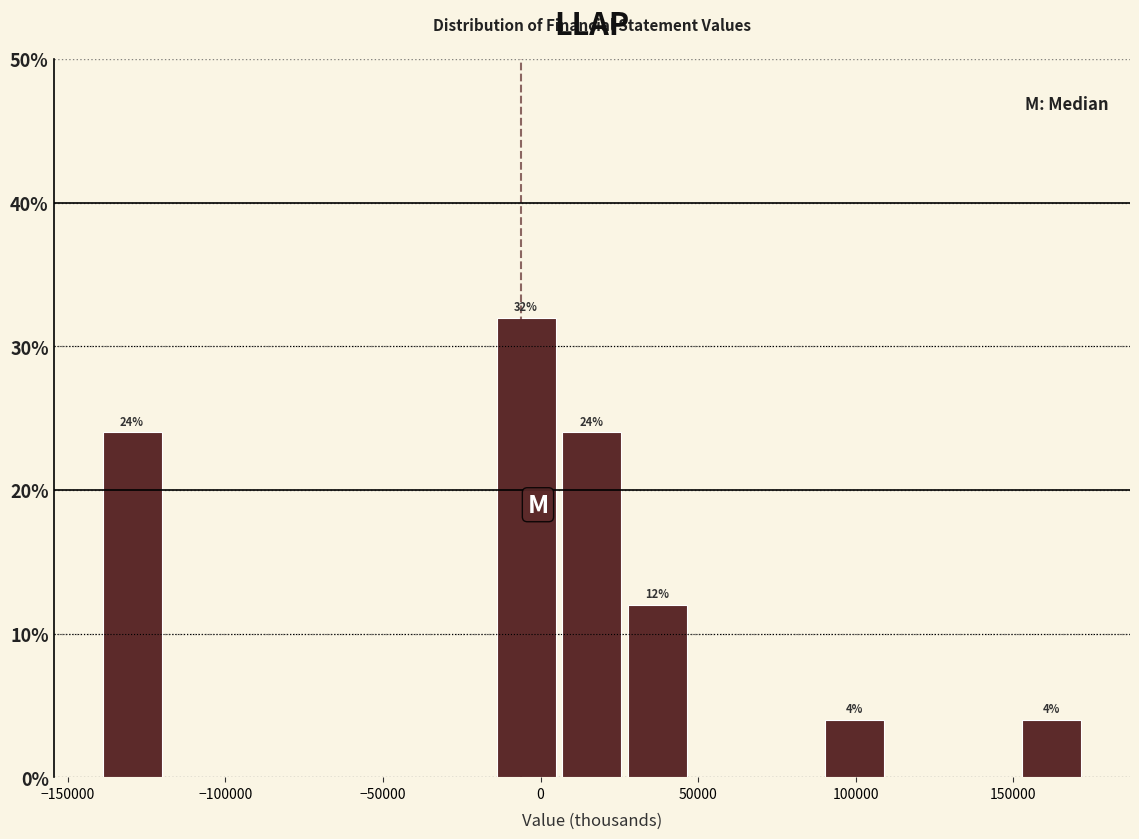

Which range on the x-axis has the tallest bar?

-15000 to 5000